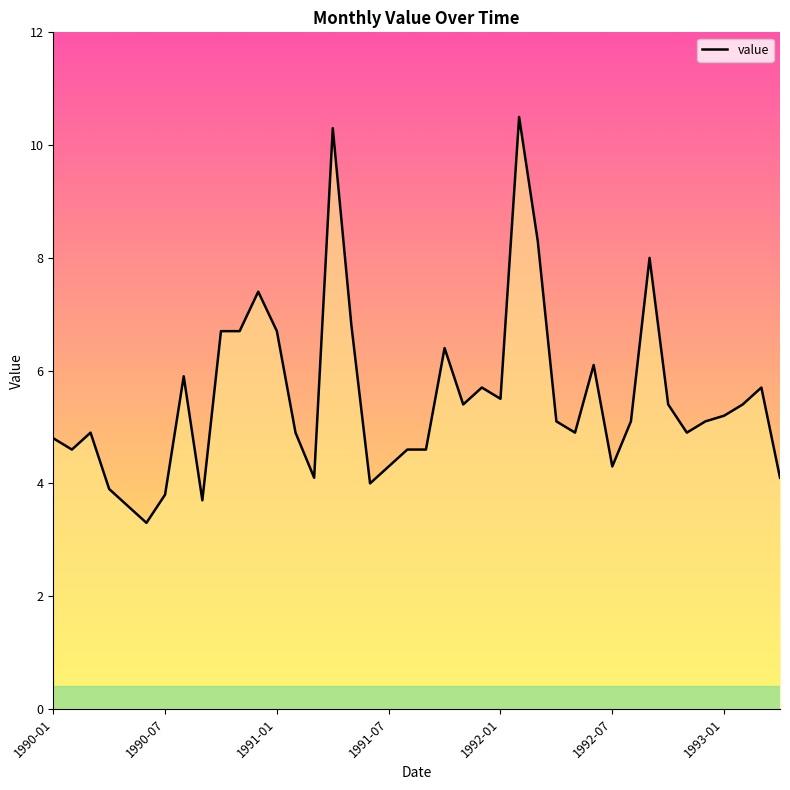

True or false: the data shows 6.4 at 21.

True